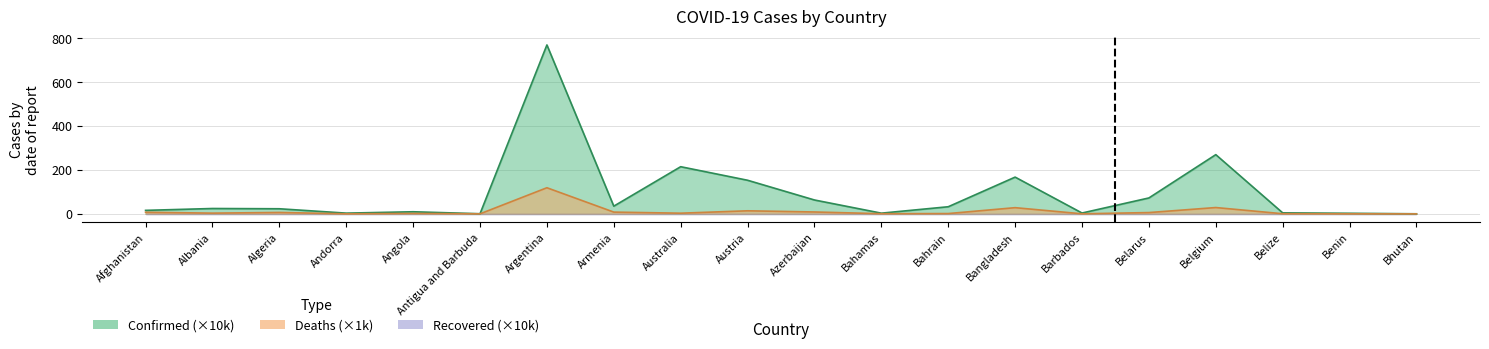

List the series in order of their peak value, highest first.

Confirmed, Deaths